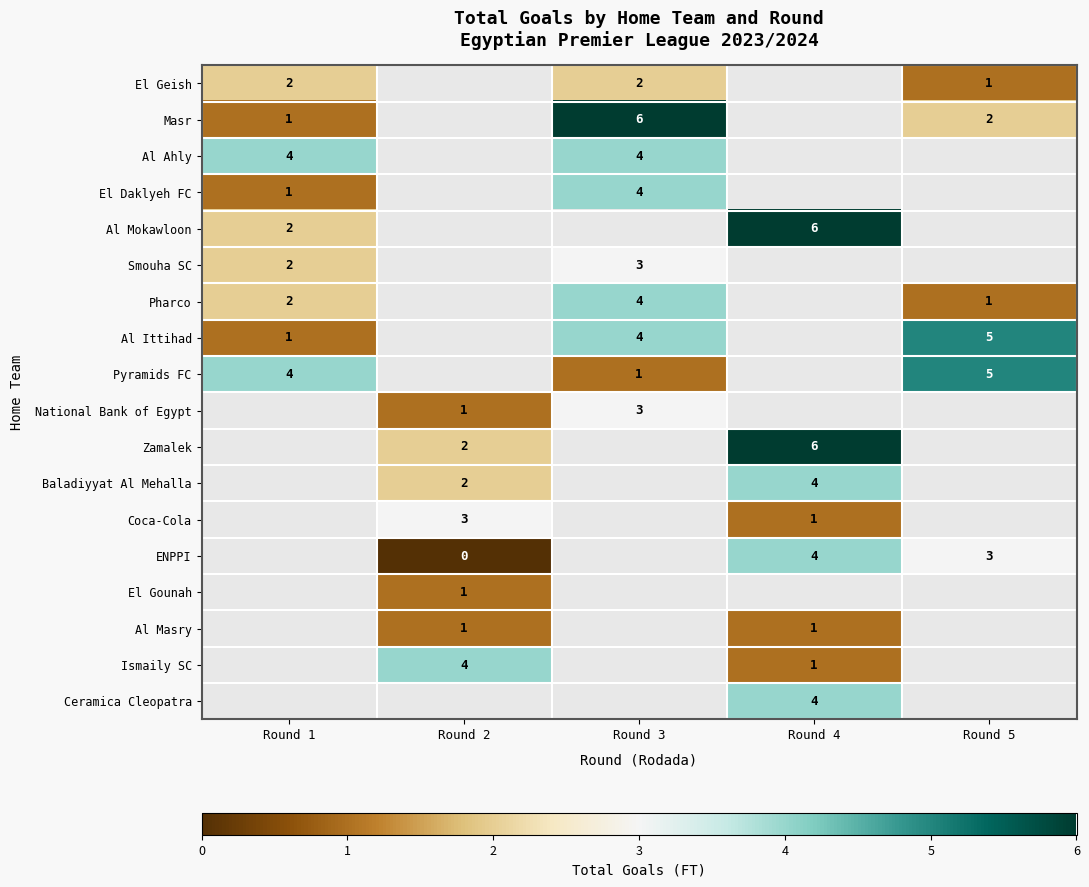

True or false: Al Ahly has a value of 1 at Round 3.

False